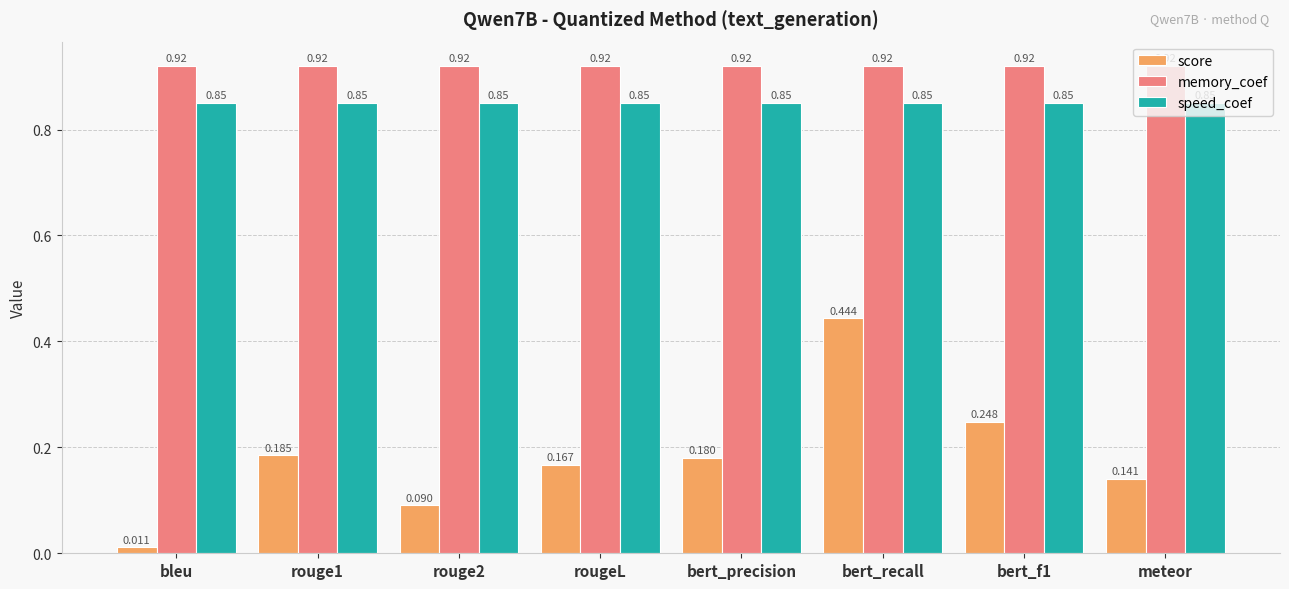

The speed_coef series shows 1.4 at bleu. True or false?

False